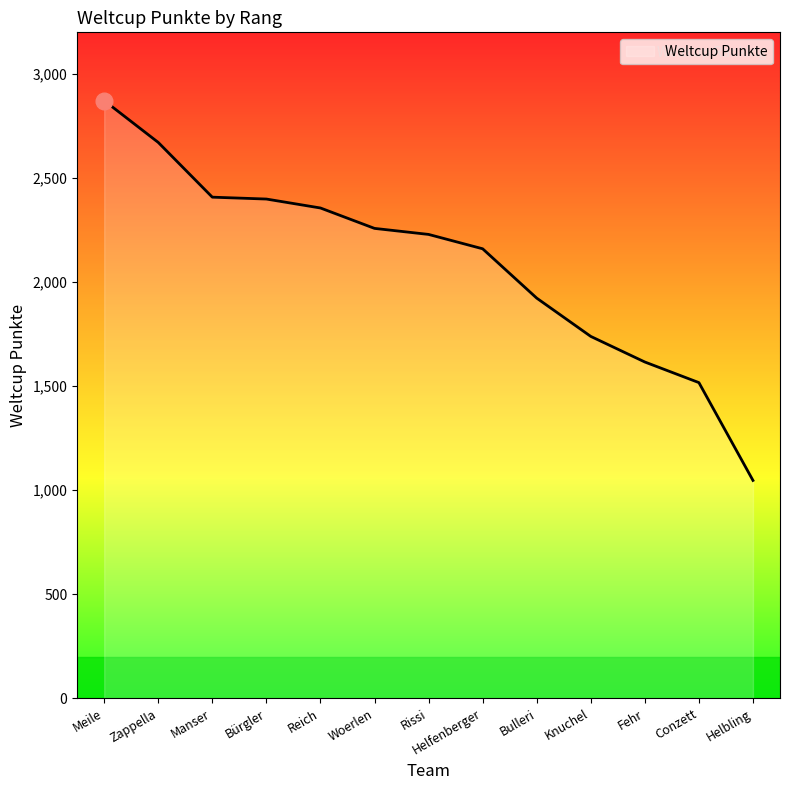

Between Zappella and Woerlen, which is larger?

Zappella